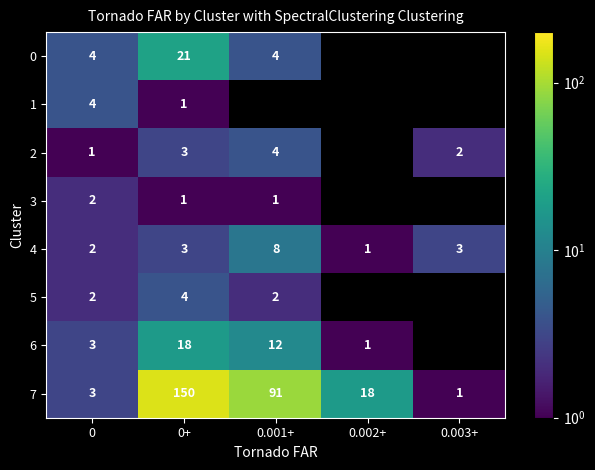

What is the spread (max minus min) of values at 0.001+?

91